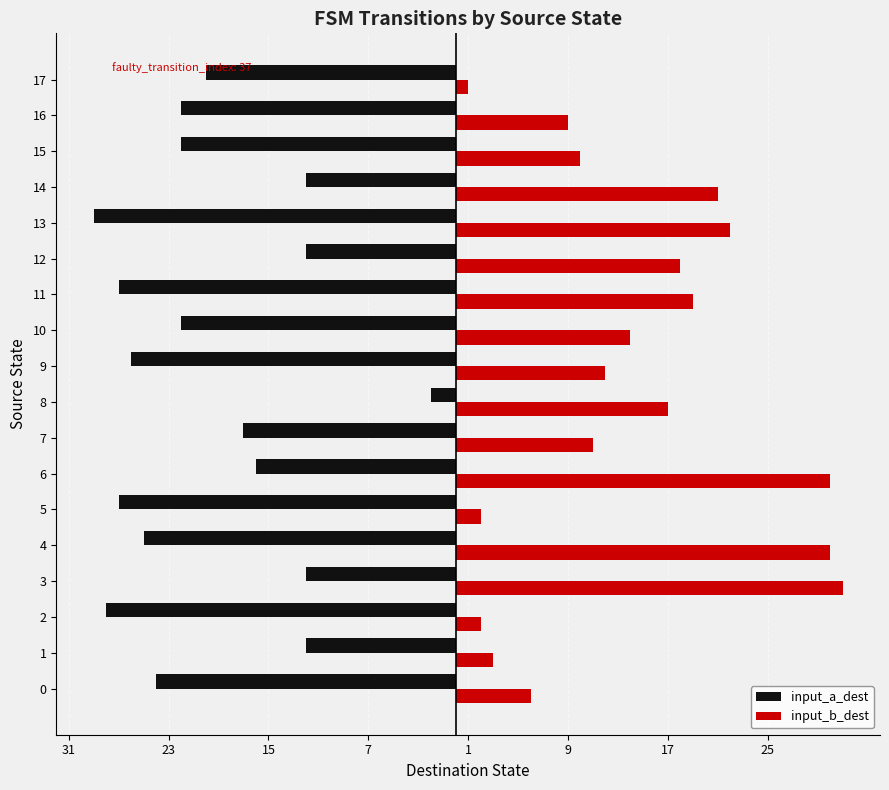

What are all the series names shown in the legend?

input_a_dest, input_b_dest